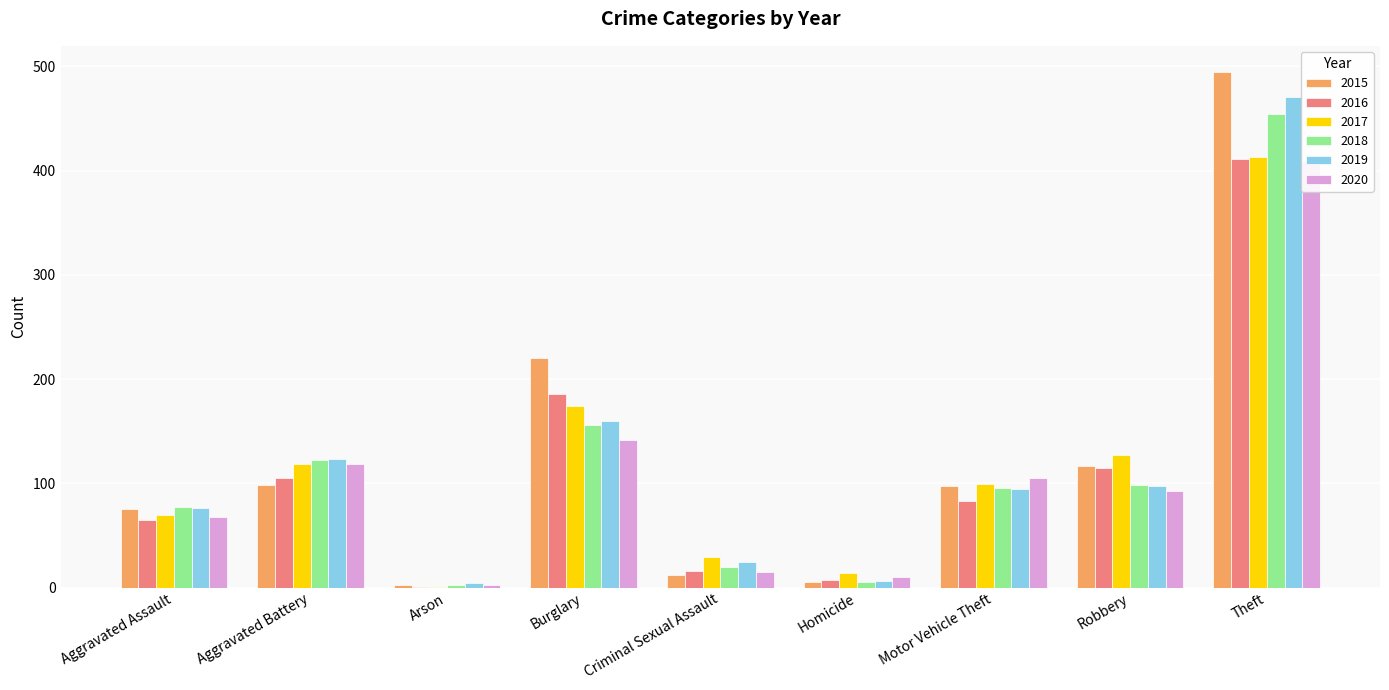

What is the label of the 6th bar from the right?

Burglary